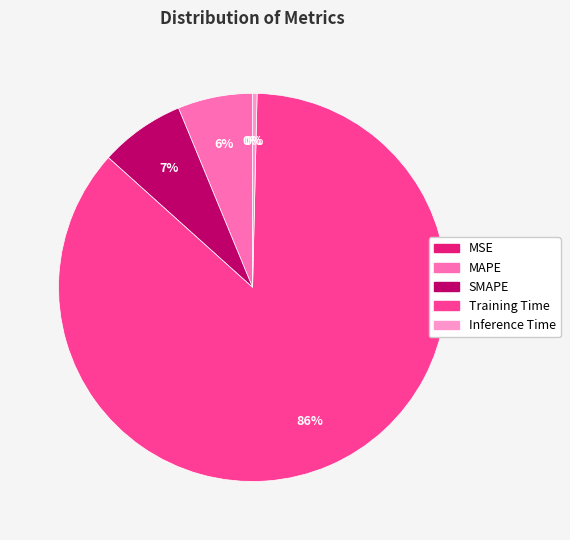

What is the majority slice?

Training Time